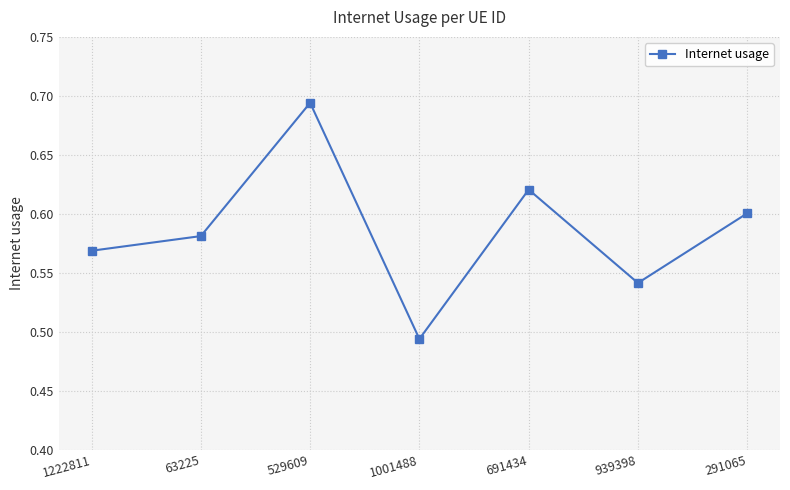

Rank the categories by value from highest to lowest.

529609, 691434, 291065, 63225, 1222811, 939398, 1001488